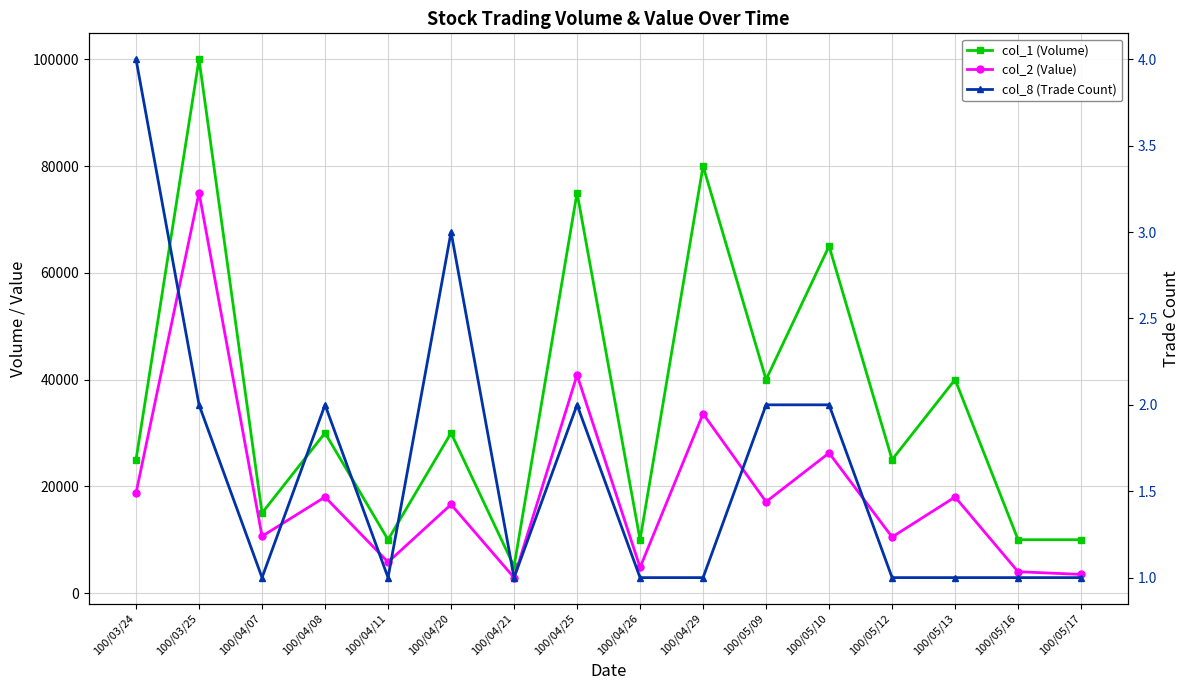

What is the label of the 2nd point from the right?

100/05/16